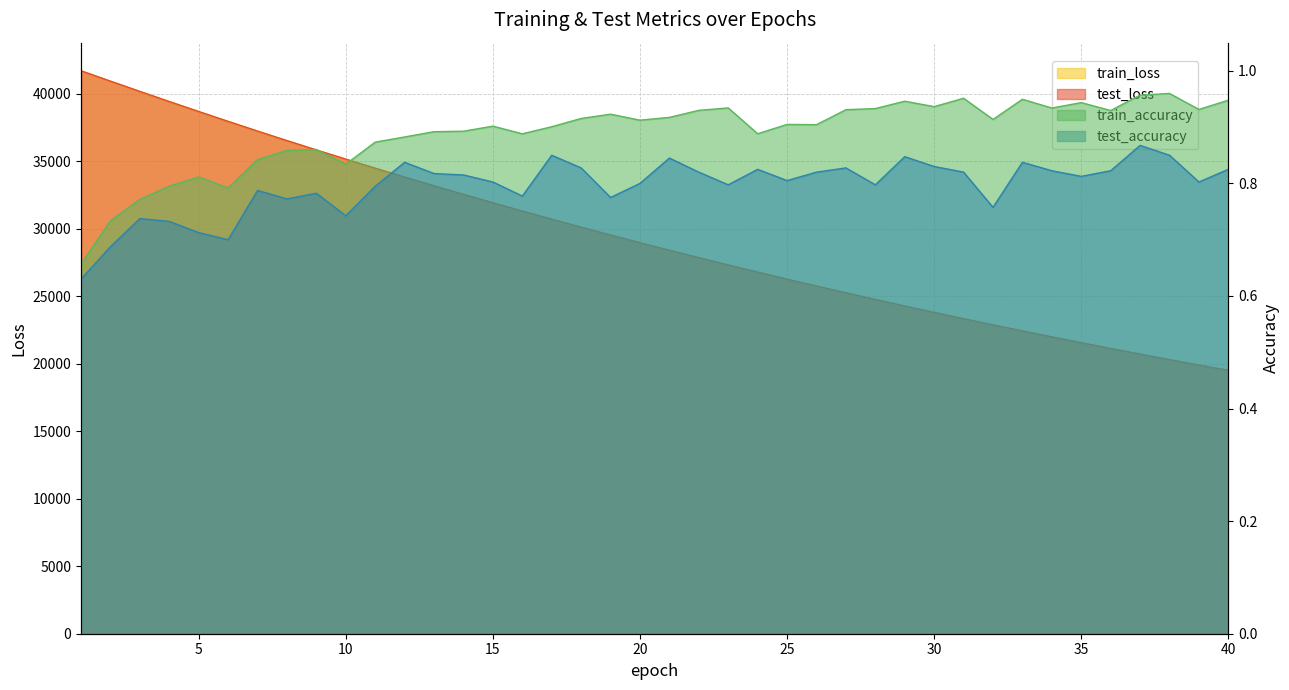

Which category has the lowest value across all series?

1